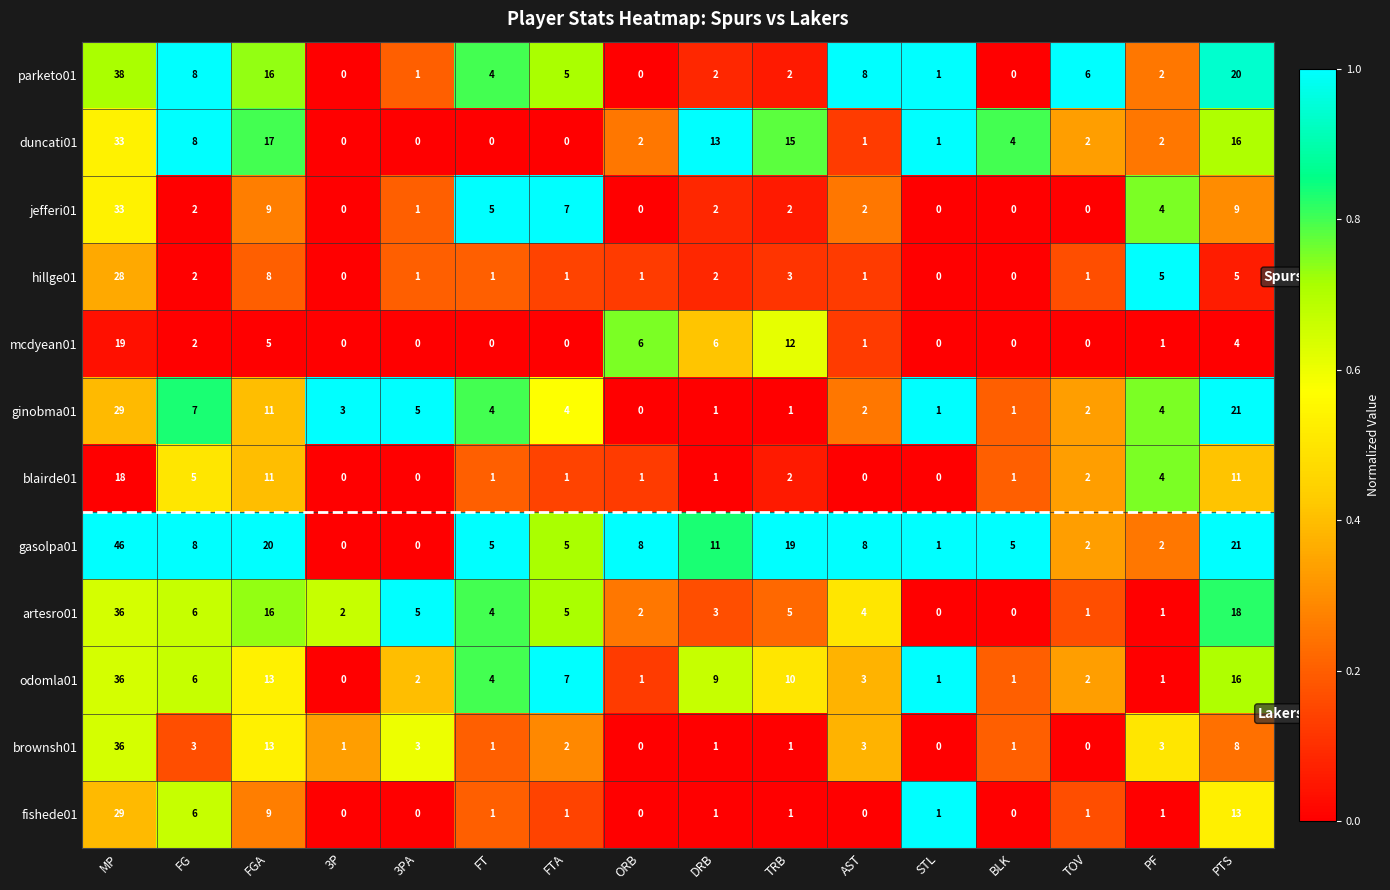

The ginobma01 series shows 0 at ORB. True or false?

True